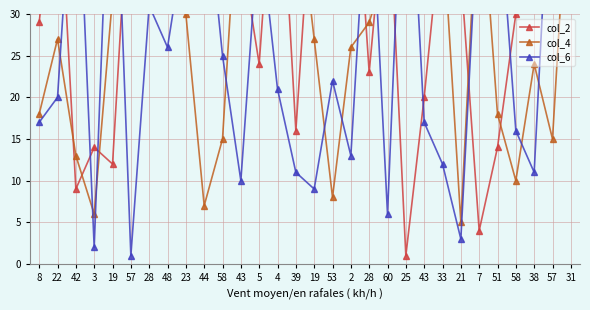

How many intersections are there between col_6 and col_2?

15